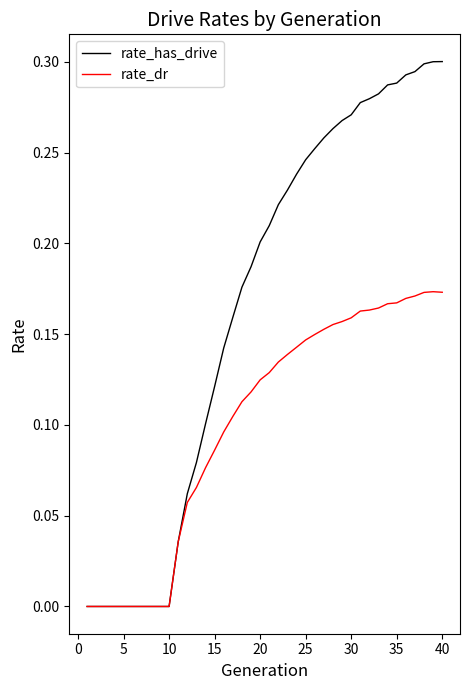

Which series has the largest range (max minus min)?

rate_has_drive